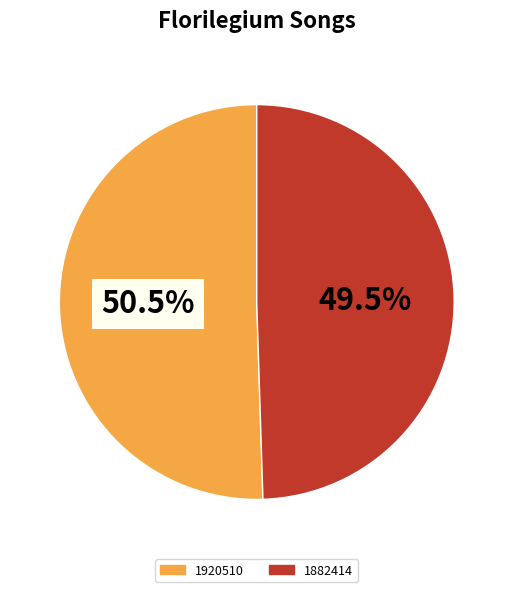

Rank the categories by value from highest to lowest.

1920510, 1882414